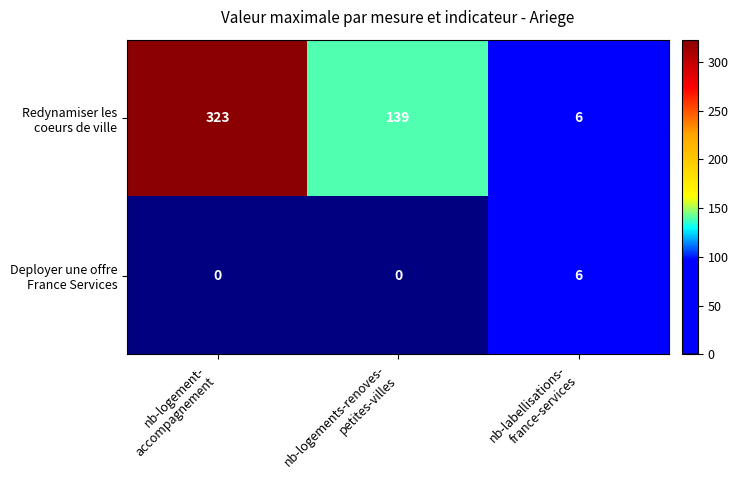

What is the maximum value shown in the chart?

323